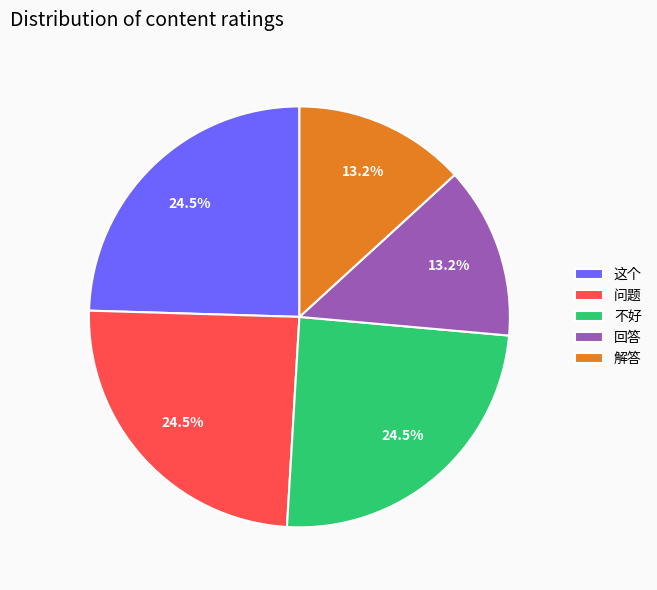

Do 这个 and 不好 together represent more than half of the pie?

No